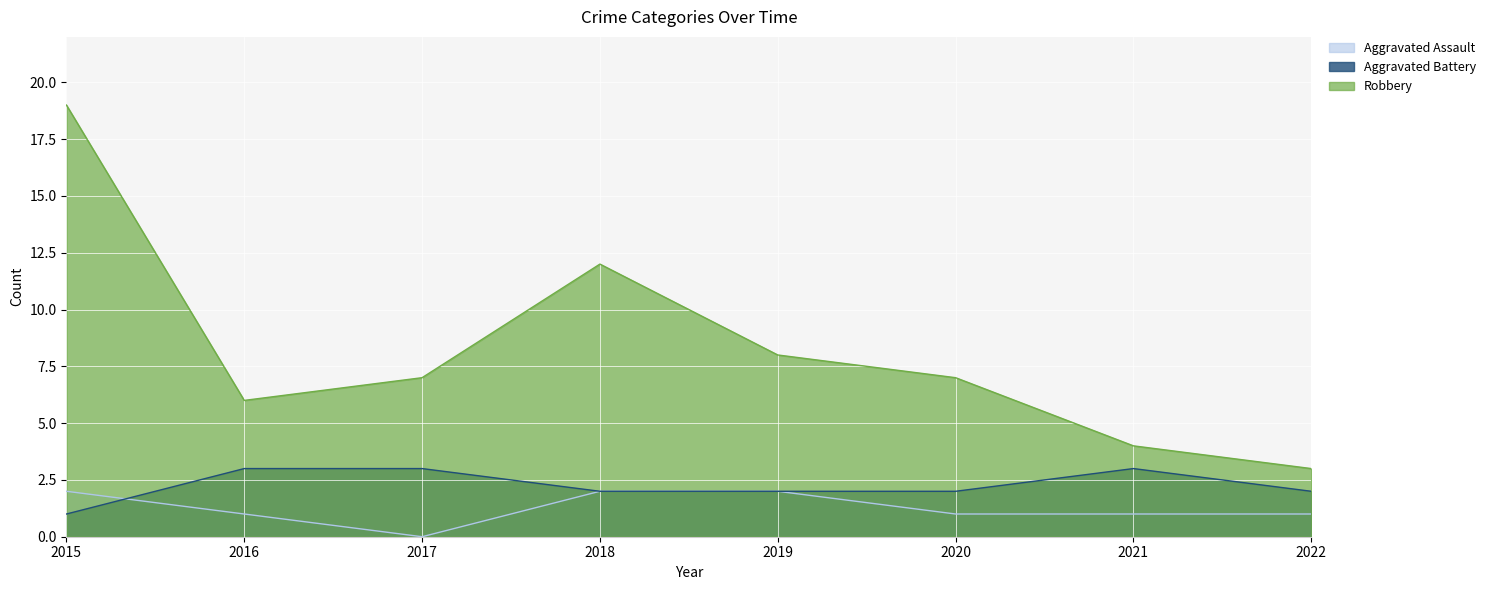

Reading left to right, list all the values displayed in this chart.

Aggravated Assault: 2015=2	2016=1	2017=0	2018=2	2019=2	2020=1	2021=1	2022=1
Aggravated Battery: 2015=1	2016=3	2017=3	2018=2	2019=2	2020=2	2021=3	2022=2
Robbery: 2015=19	2016=6	2017=7	2018=12	2019=8	2020=7	2021=4	2022=3